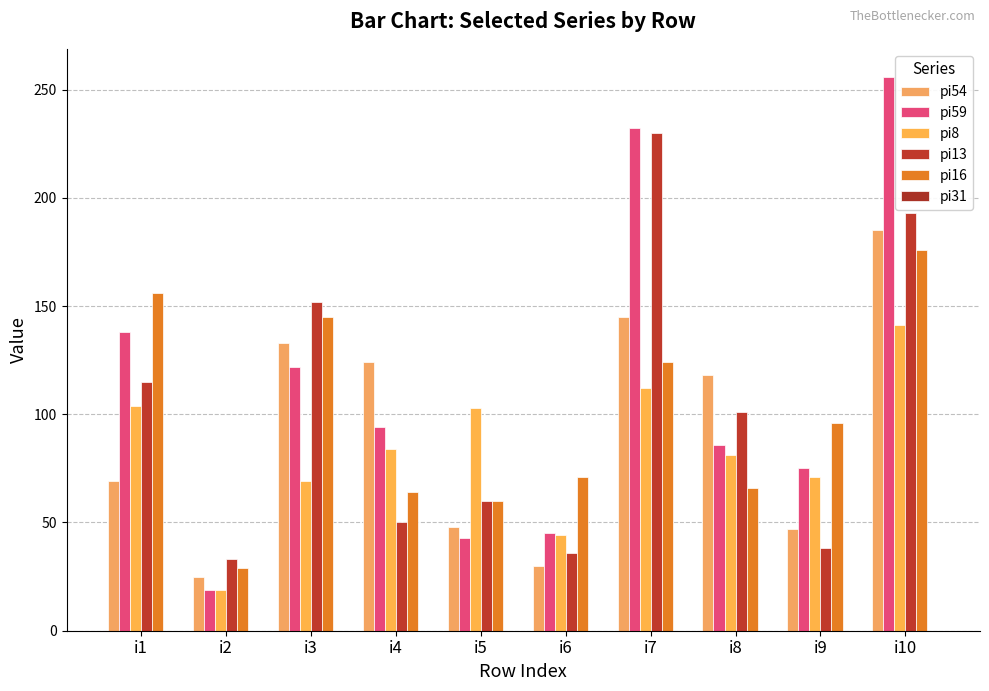

Which category has the highest value in the pi59 series?

i10